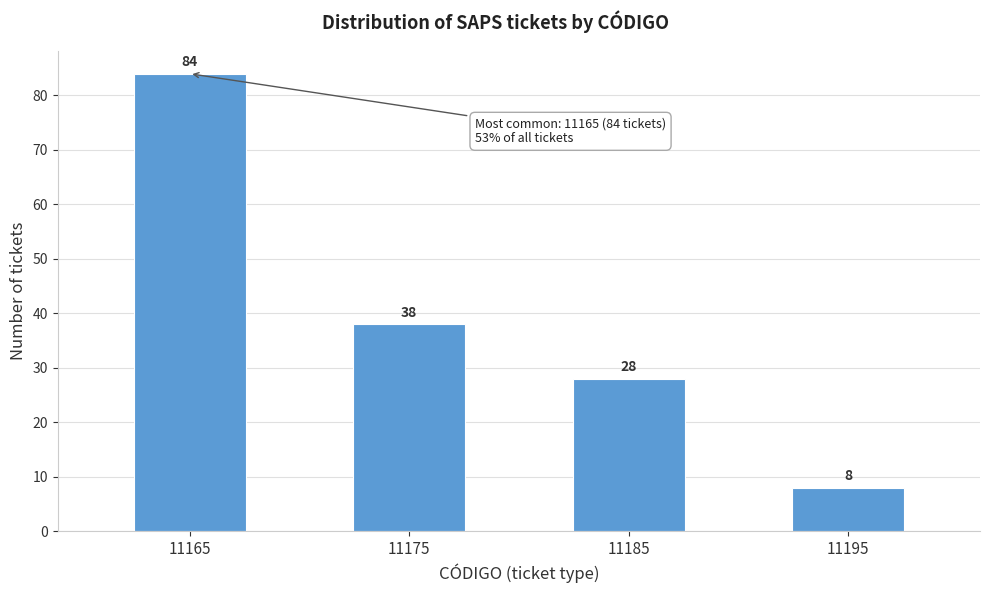

Reading right to left, extract all data points from this chart.

8	28	38	84